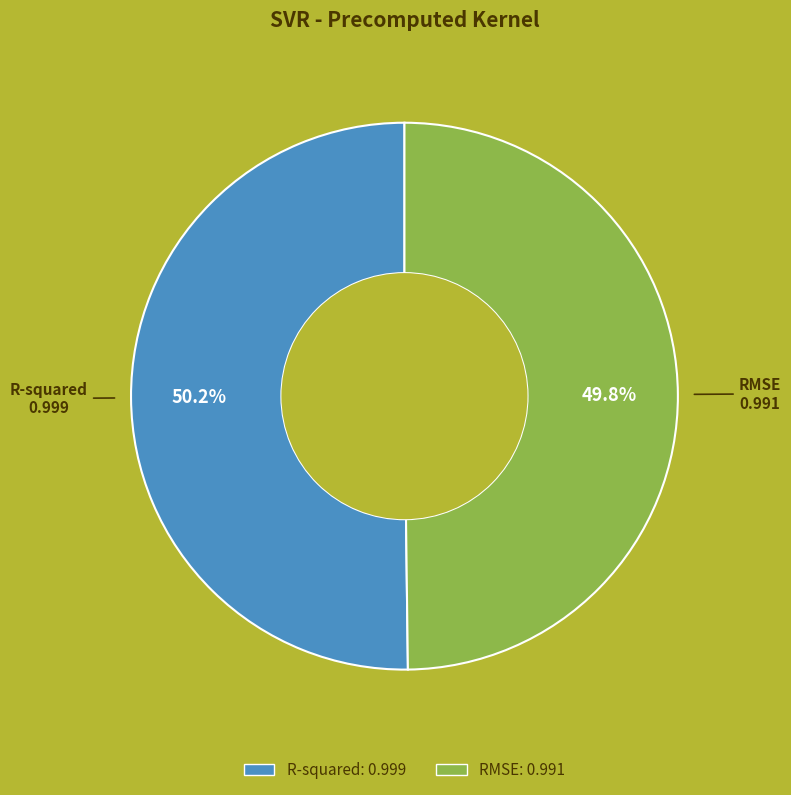

Is it true that R-squared is 62% of the pie?

False